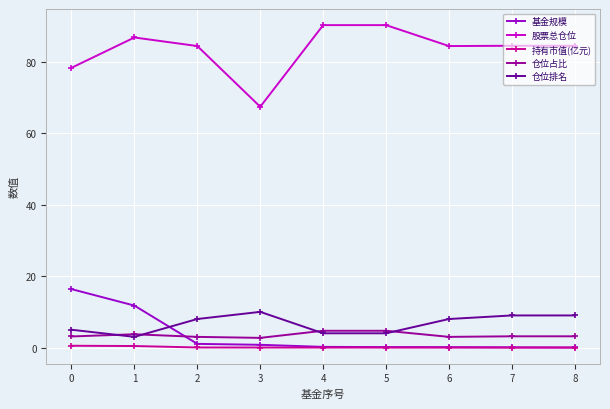

Does the chart have visible grid lines?

Yes